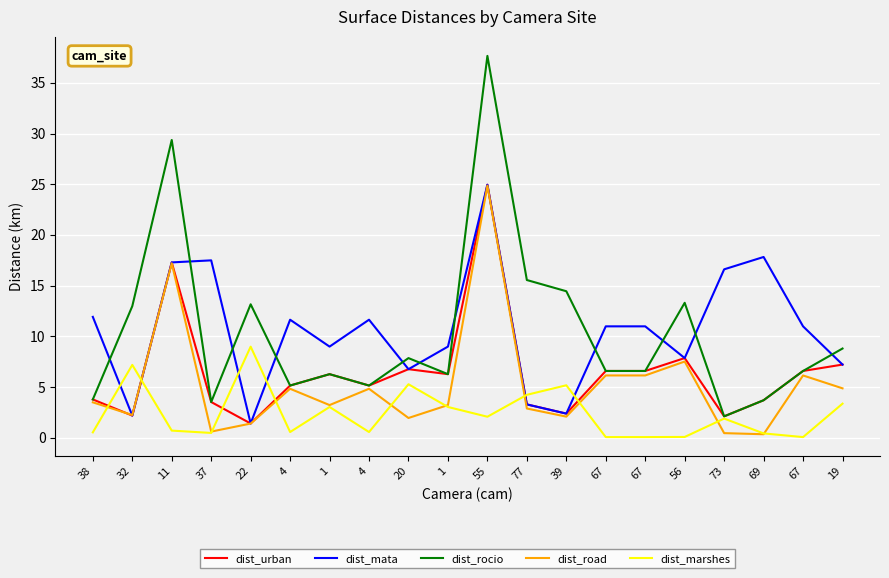

Count the number of data series in this chart.

5